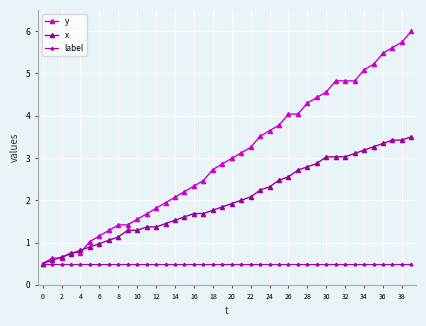

How many lines are shown in the chart?

3